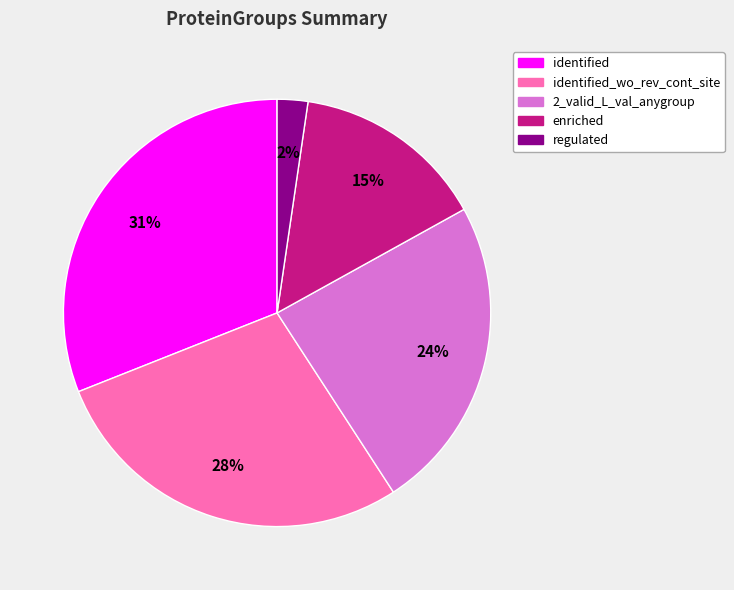

Is there any slice that represents more than half of the pie?

No